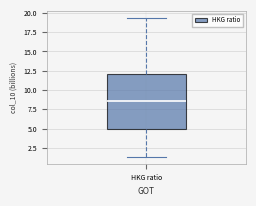

Where is the lower edge of the box for HKG ratio on the y-axis? The values are not printed on the chart, so give them approximately, as read against the axis.

5.0